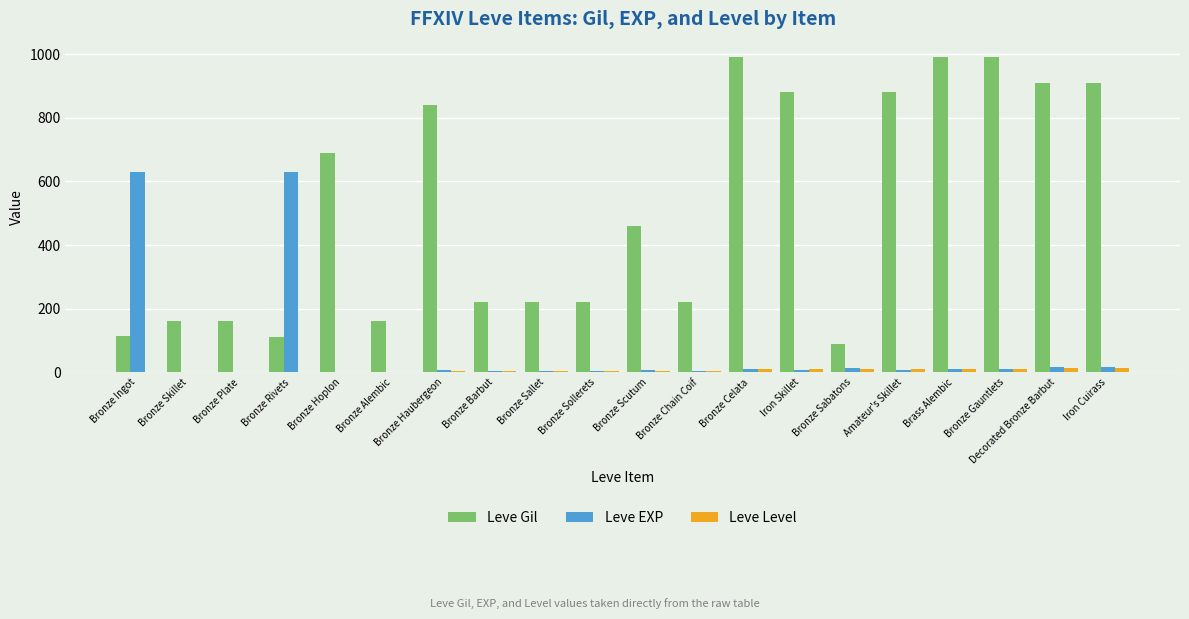

Is the value of Leve EXP at Bronze Sabatons greater than the value of Leve Gil at Bronze Rivets?

No